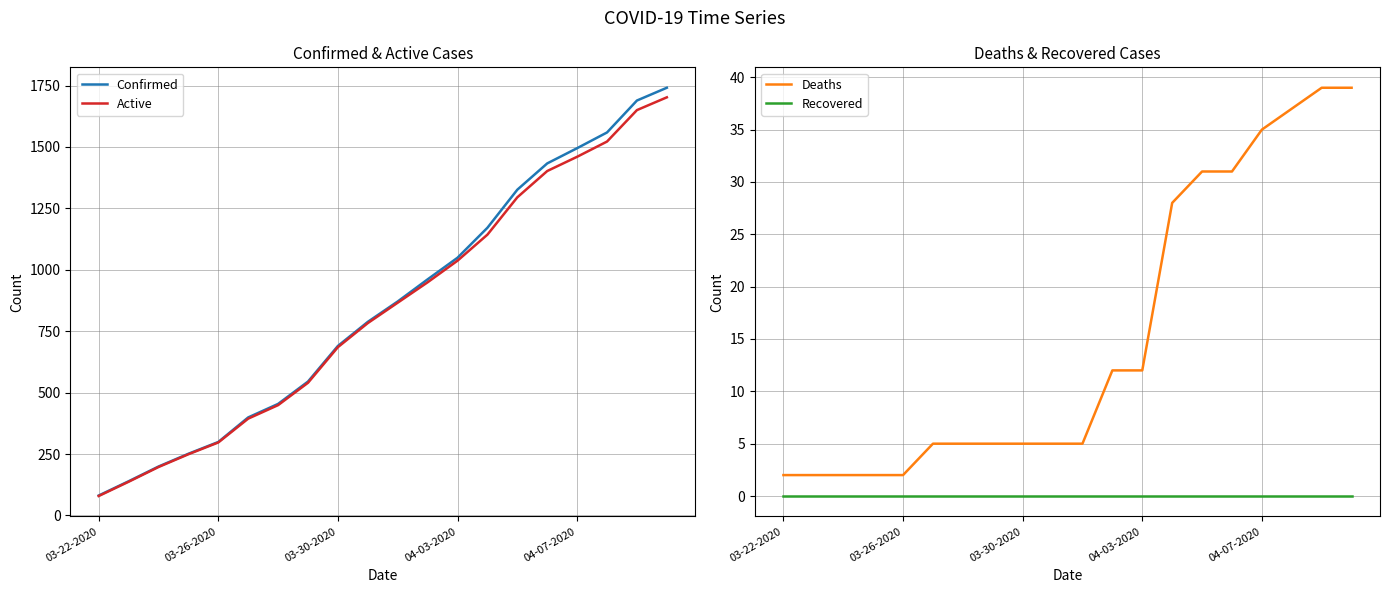

True or false: Recovered and Deaths intersect in this chart.

False